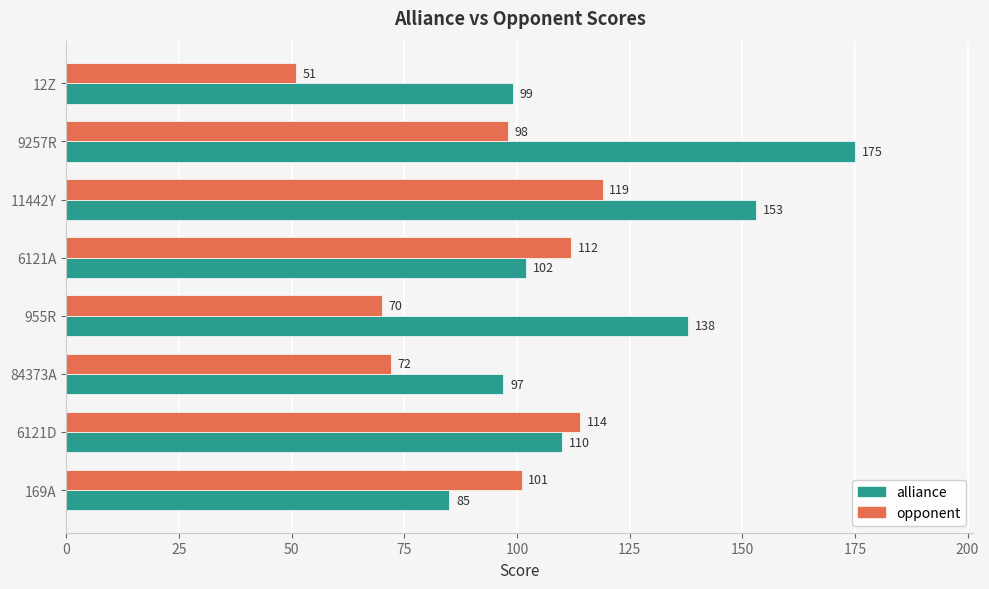

What is the difference between the highest and lowest values at 955R?

68